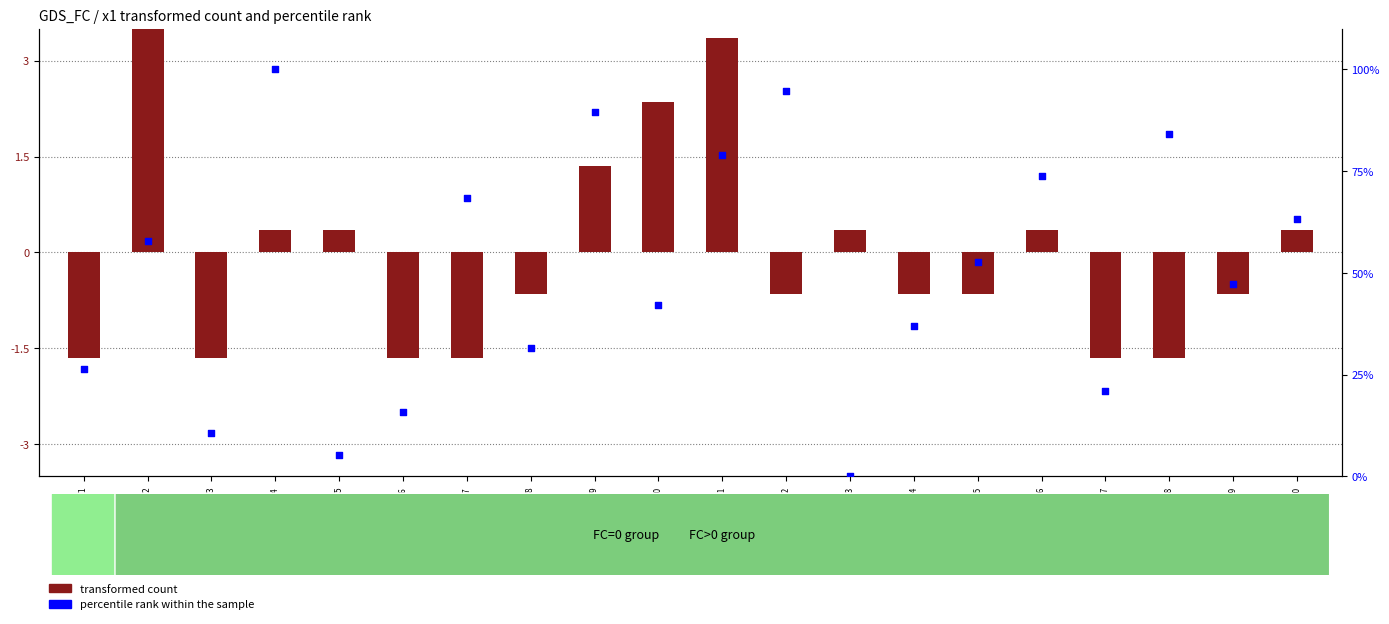

Which series has the largest Y range (max minus min)?

percentile rank within the sample